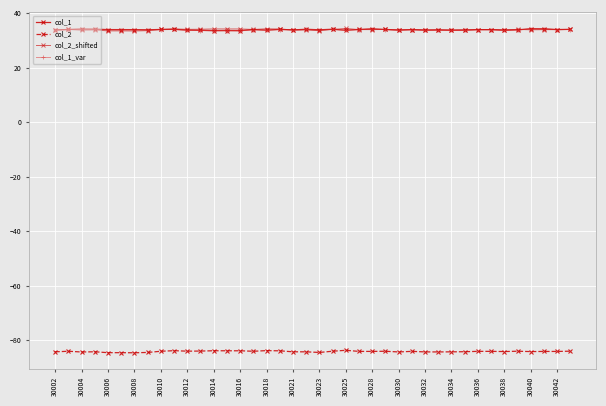

True or false: col_2 and col_1_var cross at least once.

False